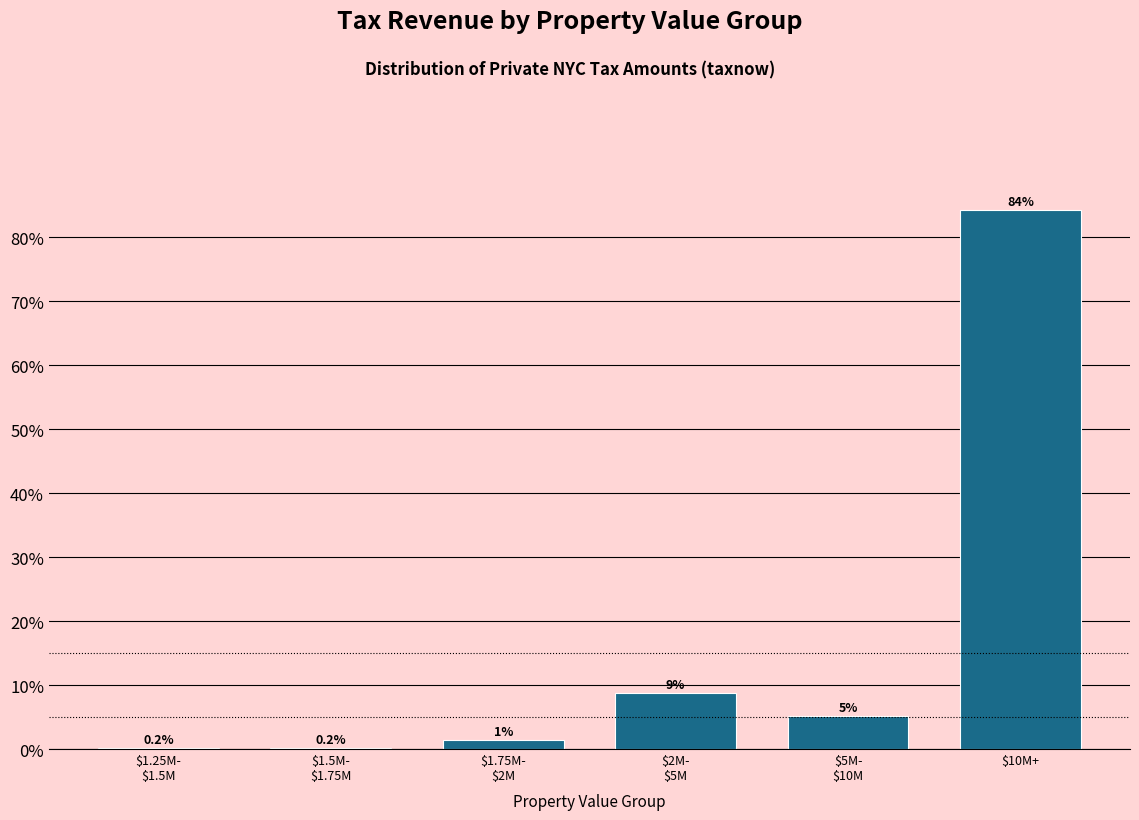

What is the greatest value displayed?

84.3